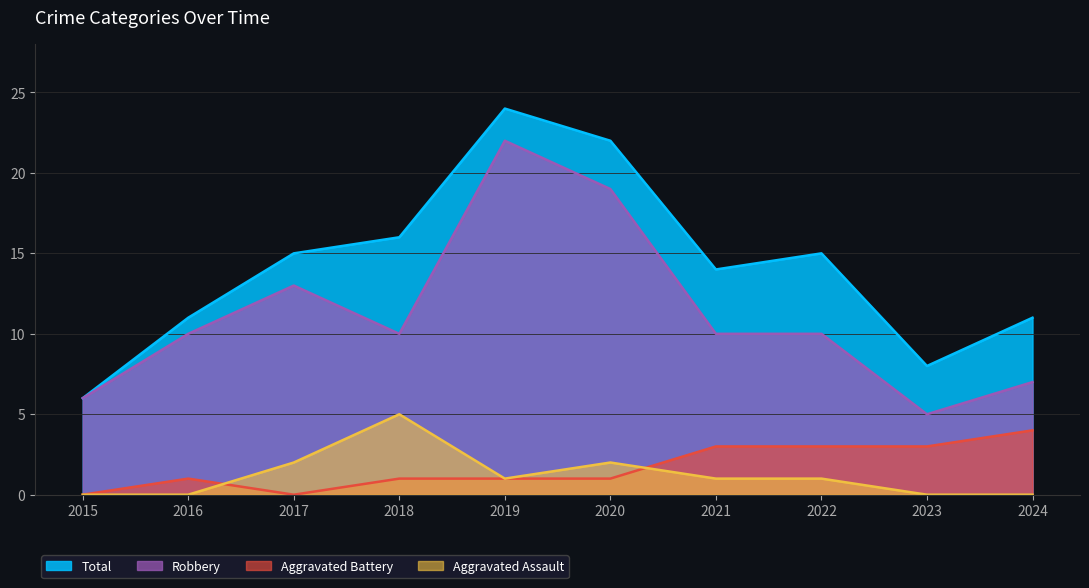

How many data points does each series have?

10